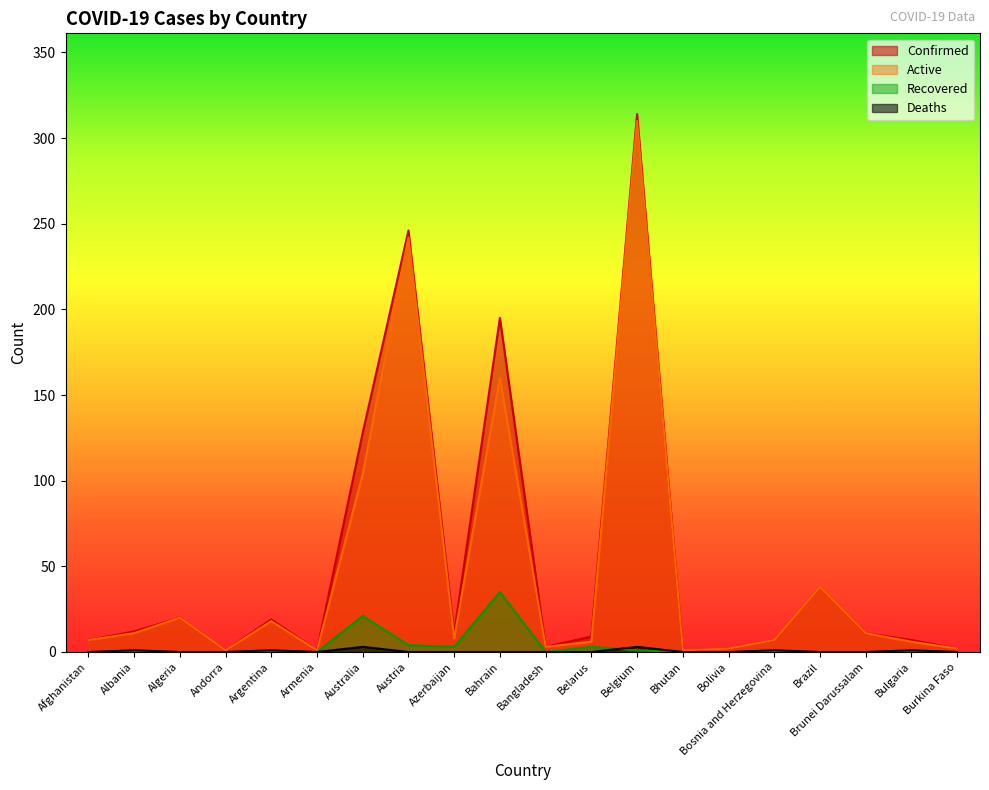

Which series has the widest spread of values?

Confirmed